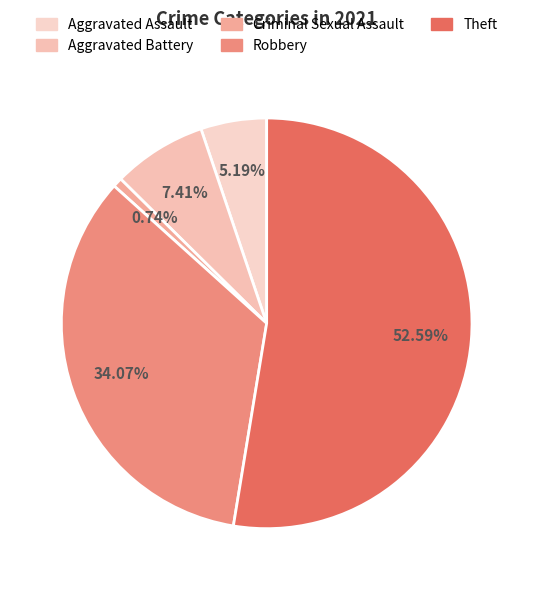

How many slices are in this pie chart?

5